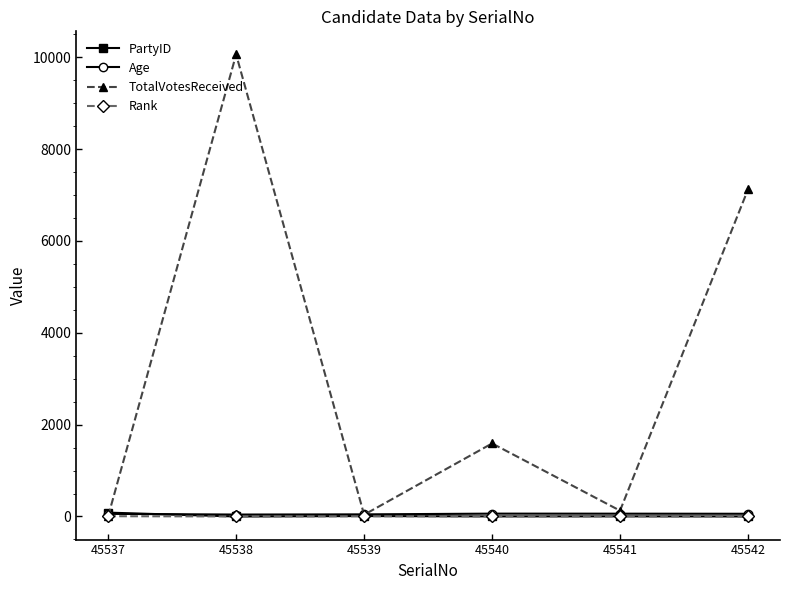

What is the highest value of the TotalVotesReceived series?

10063